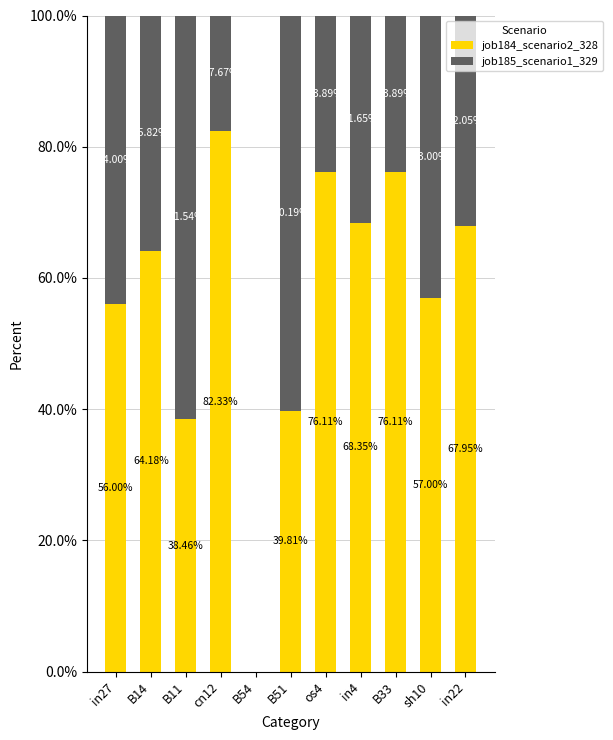

What is the total value across all series at in22?

100.0